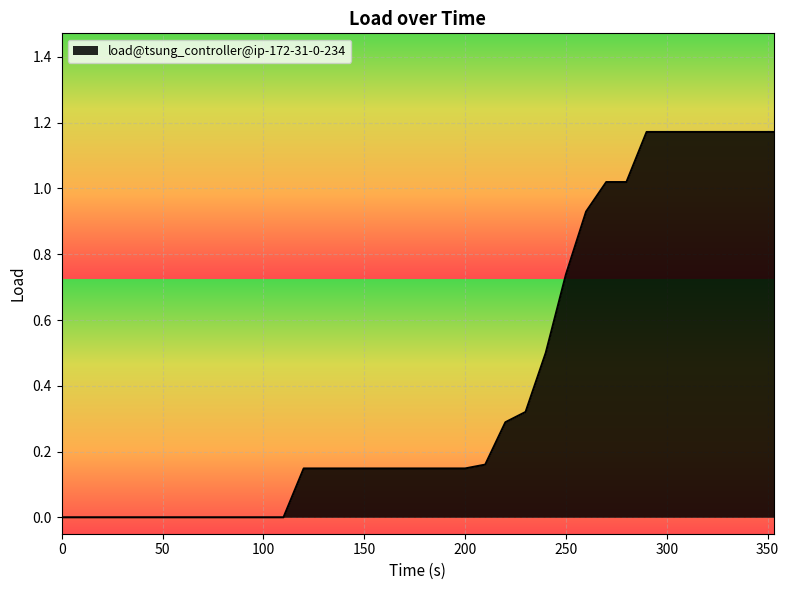

Does the chart display data point markers on the line(s)?

No